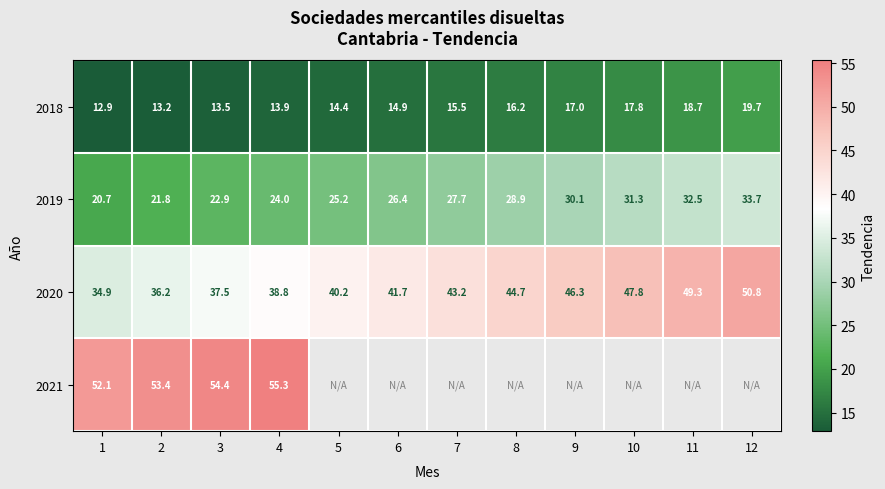

What is the difference between the maximum and minimum values in the 2019 series?

13.0